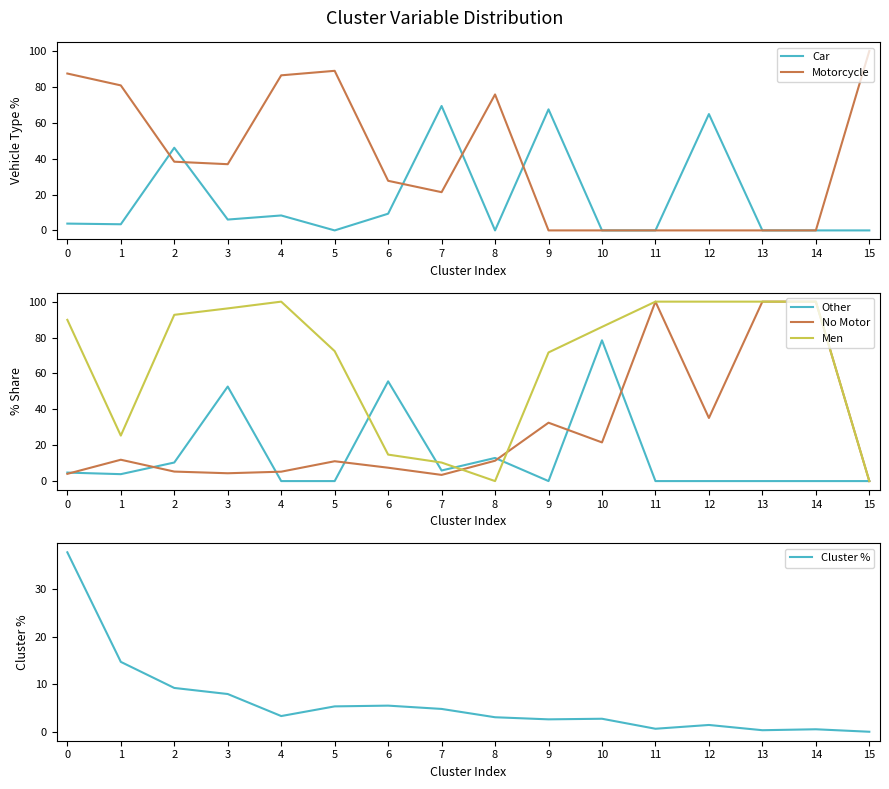

What is the value of the Men point at the 2nd from the left?

25.3